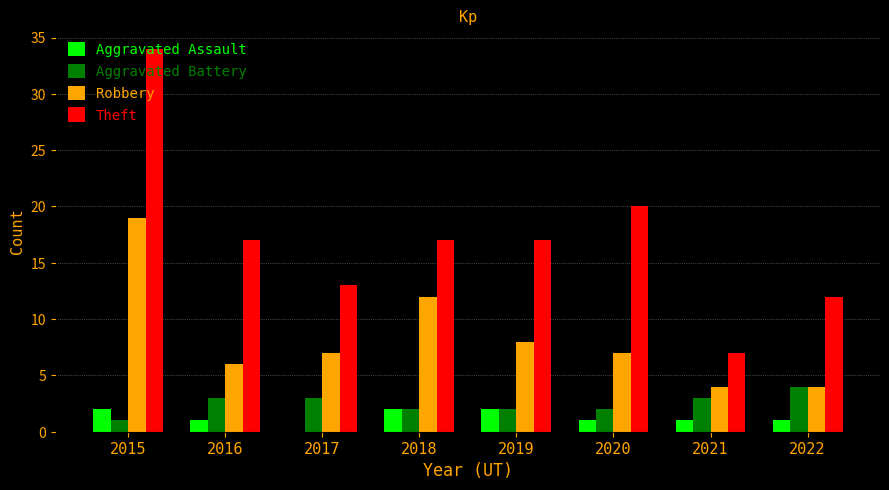

Between 2020 and 2022, which series saw the biggest shift?

Theft